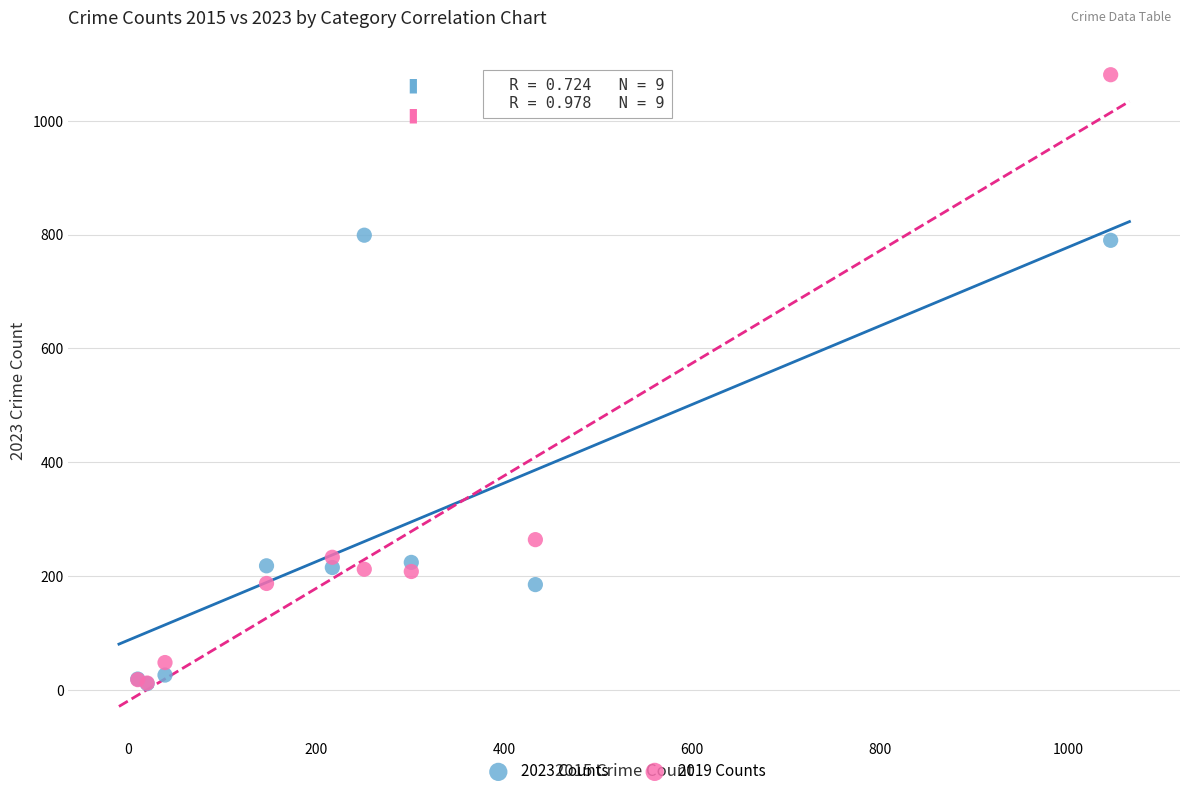

In the 2023 Counts series, what Y value is closest to 405?

224